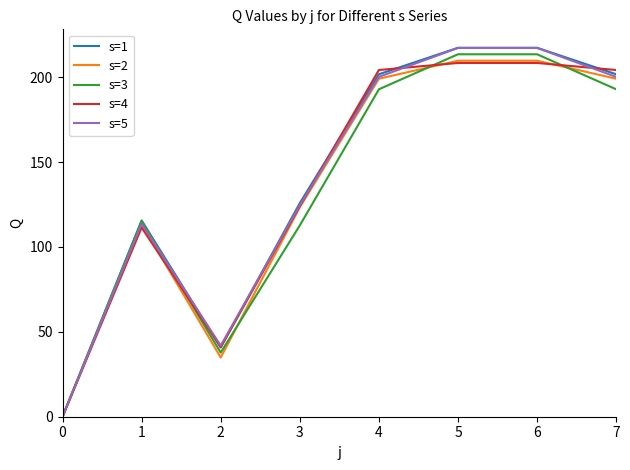

Where does the s=4 series first go above 204?

4